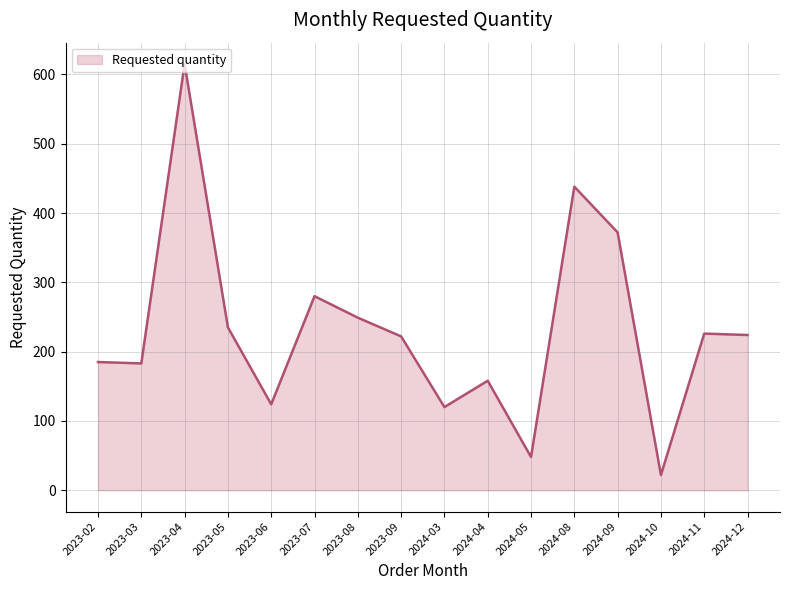

What position from the right is 2023-04?

14